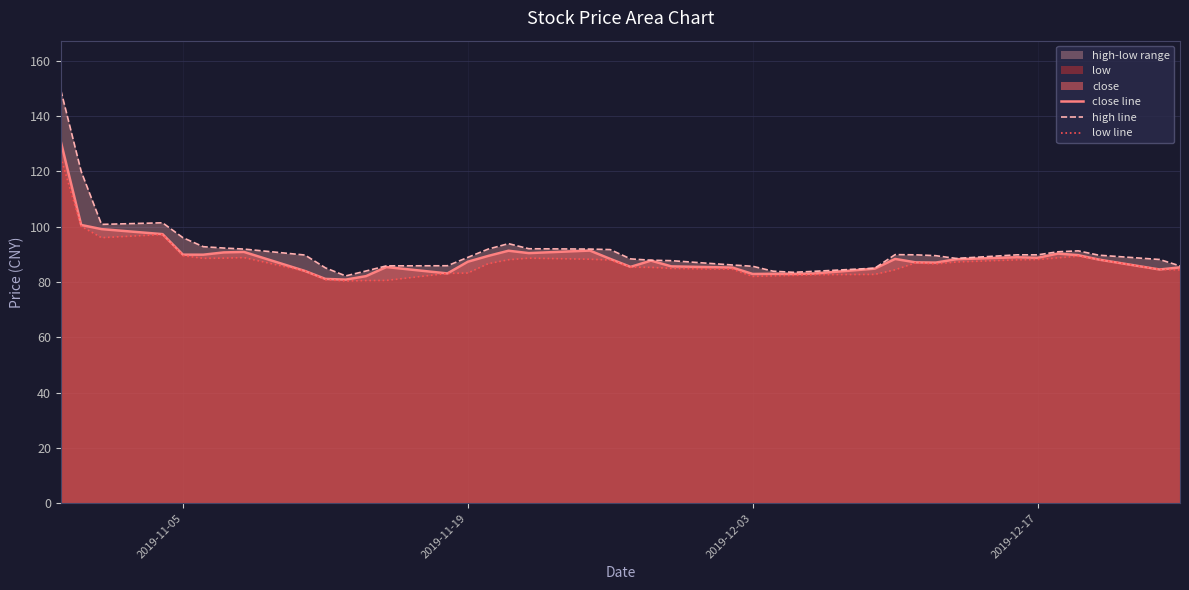

Rank the series by their maximum value, from highest to lowest.

high line, close line, low line